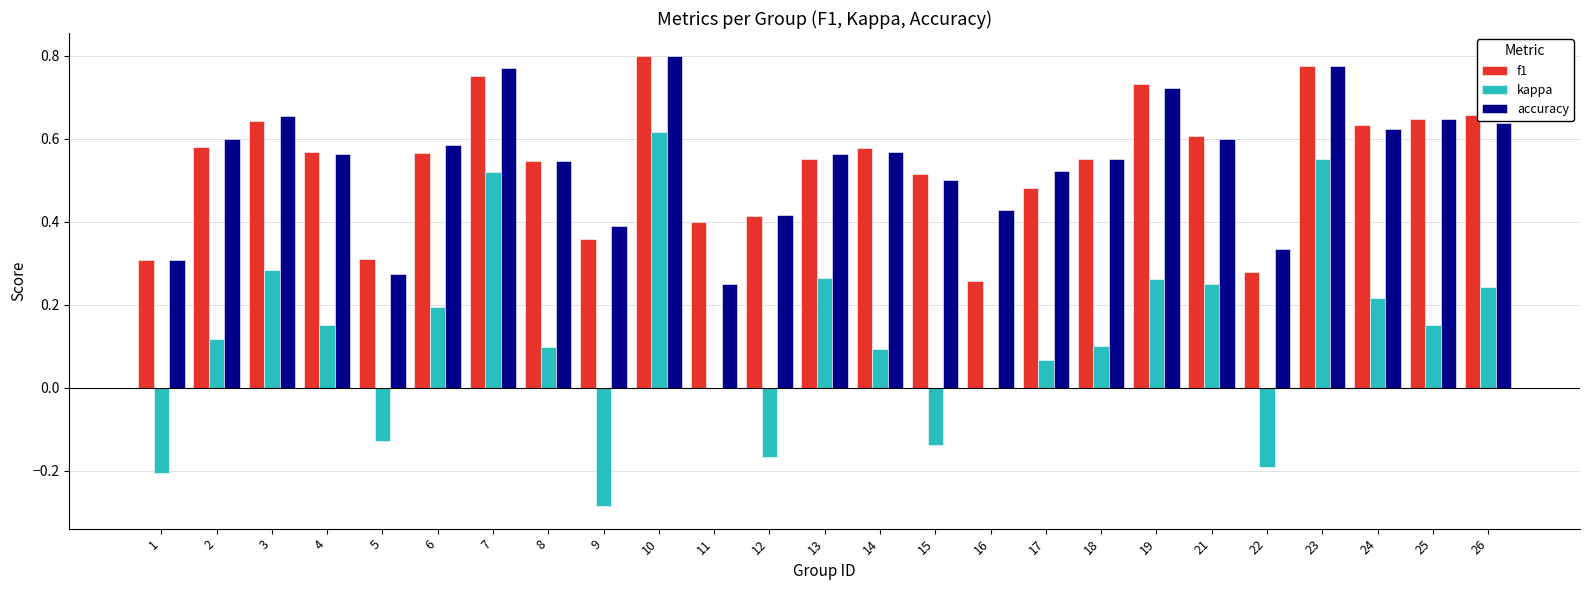

Is the value of f1 at 26 greater than the value of kappa at 24?

Yes